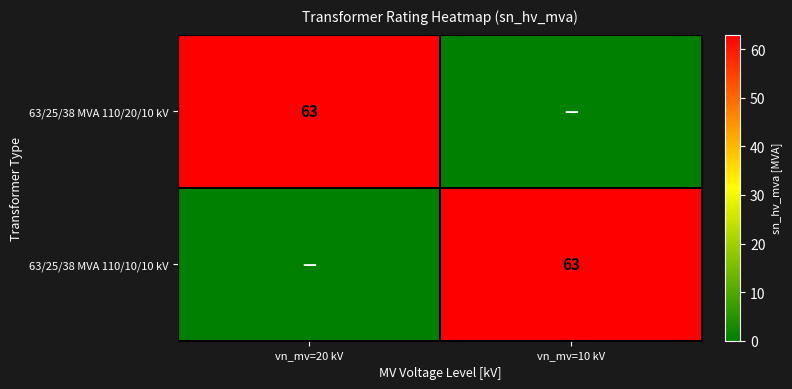

Which label corresponds to the smallest value in the chart?

vn_mv=10 kV